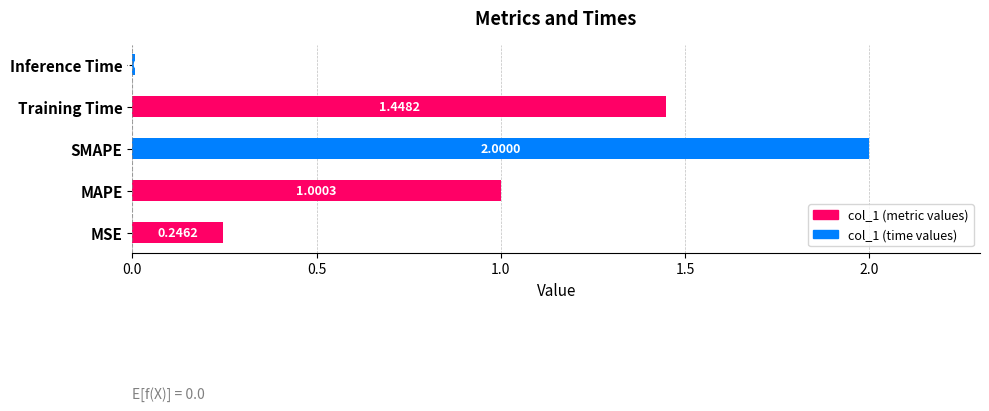

How many bars are there in total?

5